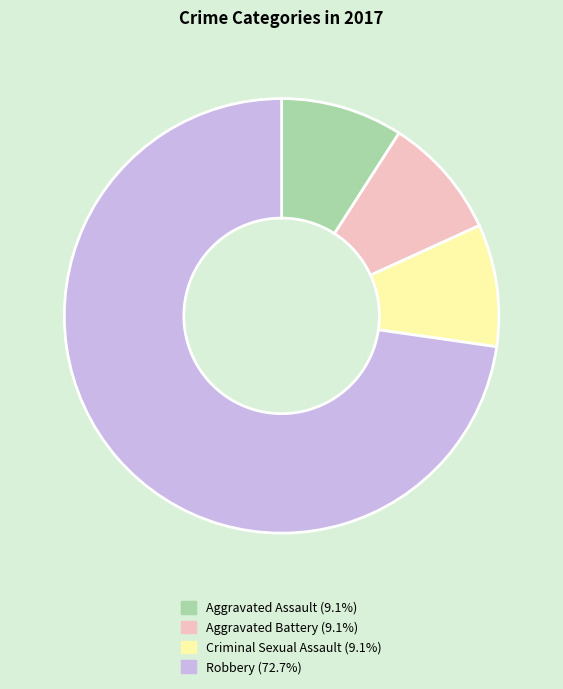

Is it true that Aggravated Assault is 1% of the pie?

False